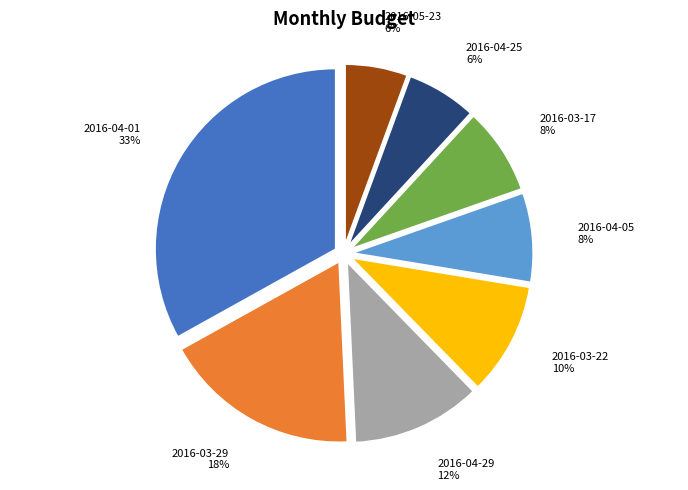

True or false: 2016-04-25 accounts for 6% of the total.

True